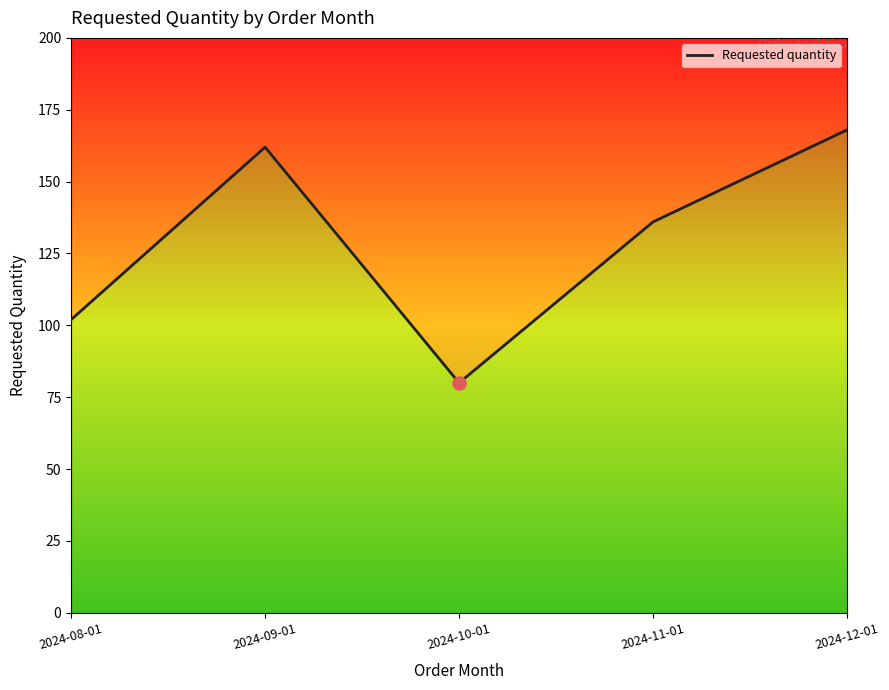

What is the change in value from 2024-08-01 to 2024-11-01?

+34